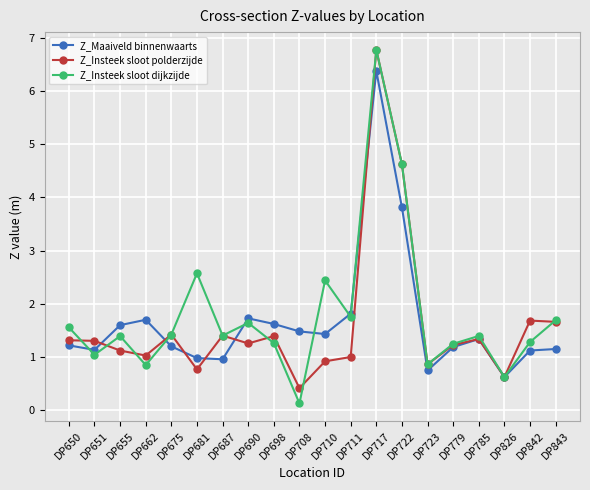

Between DP698 and DP826, which series saw the biggest shift?

Z_Maaiveld binnenwaarts